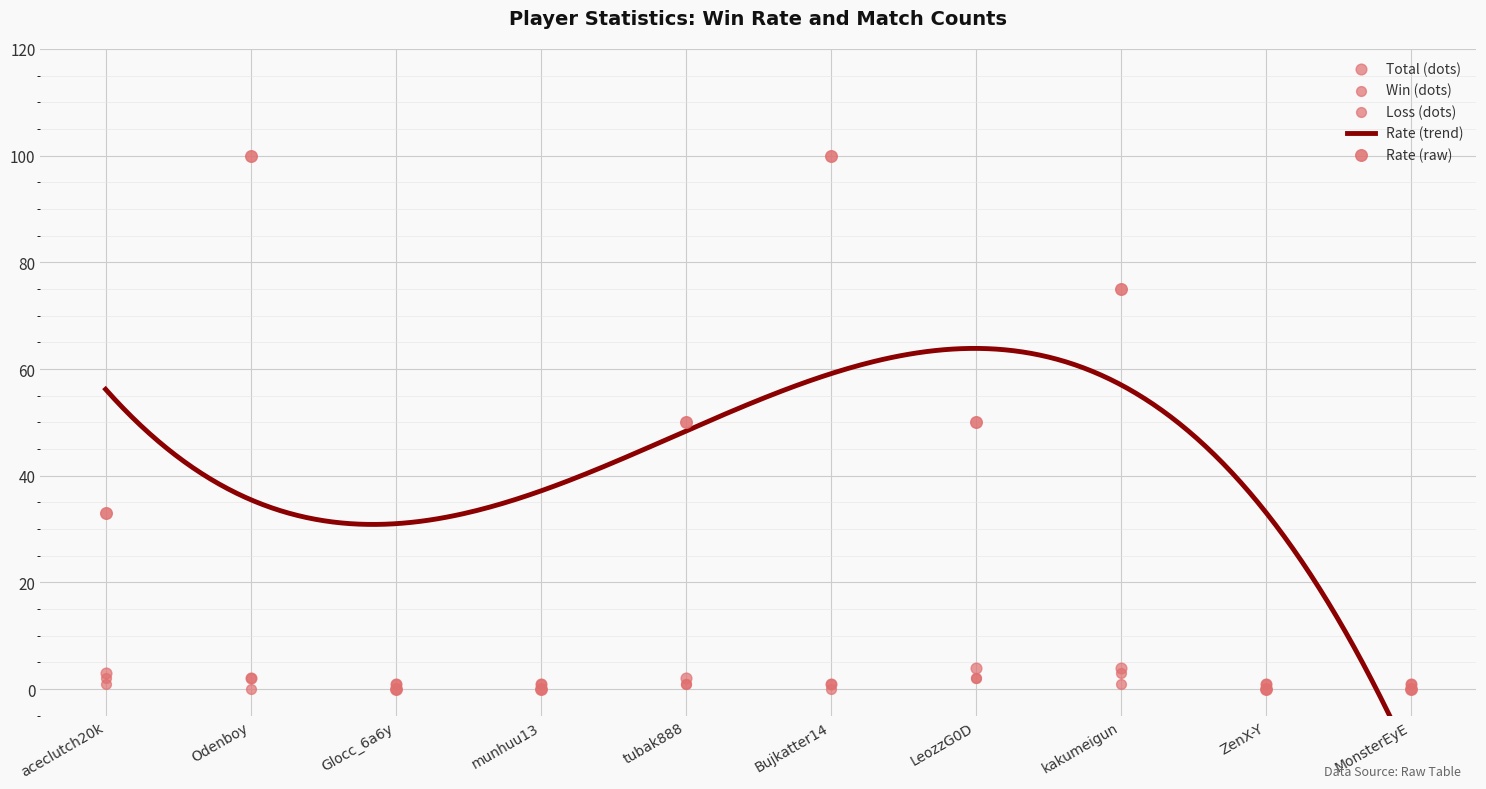

What are all the series names shown in the legend?

Rate, Total, Win, Loss